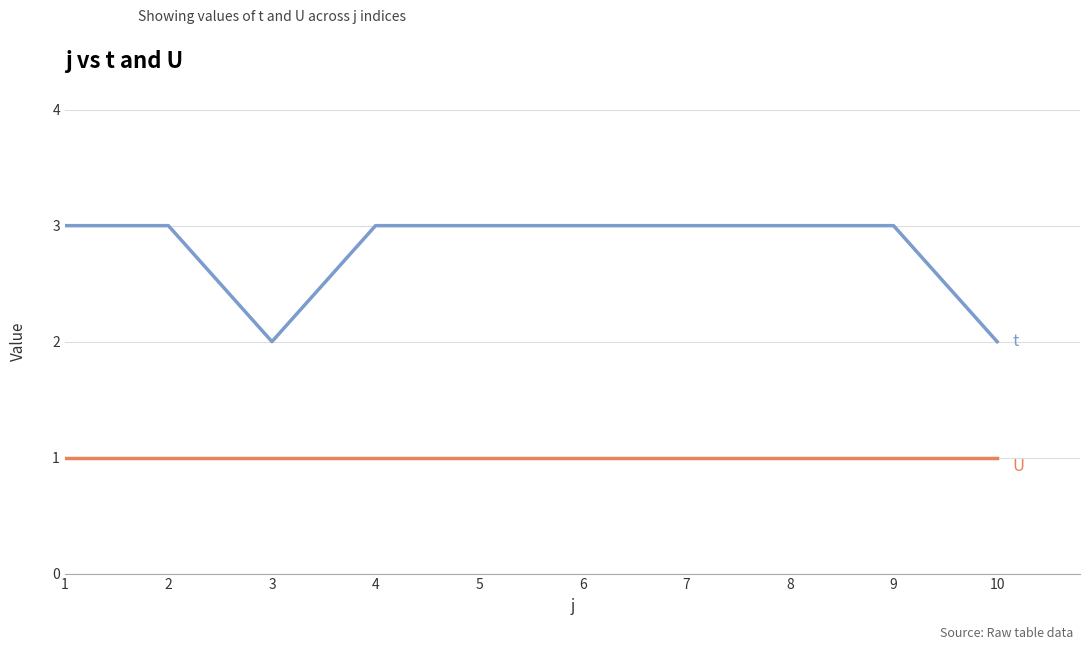

How many series are shown in this chart?

2